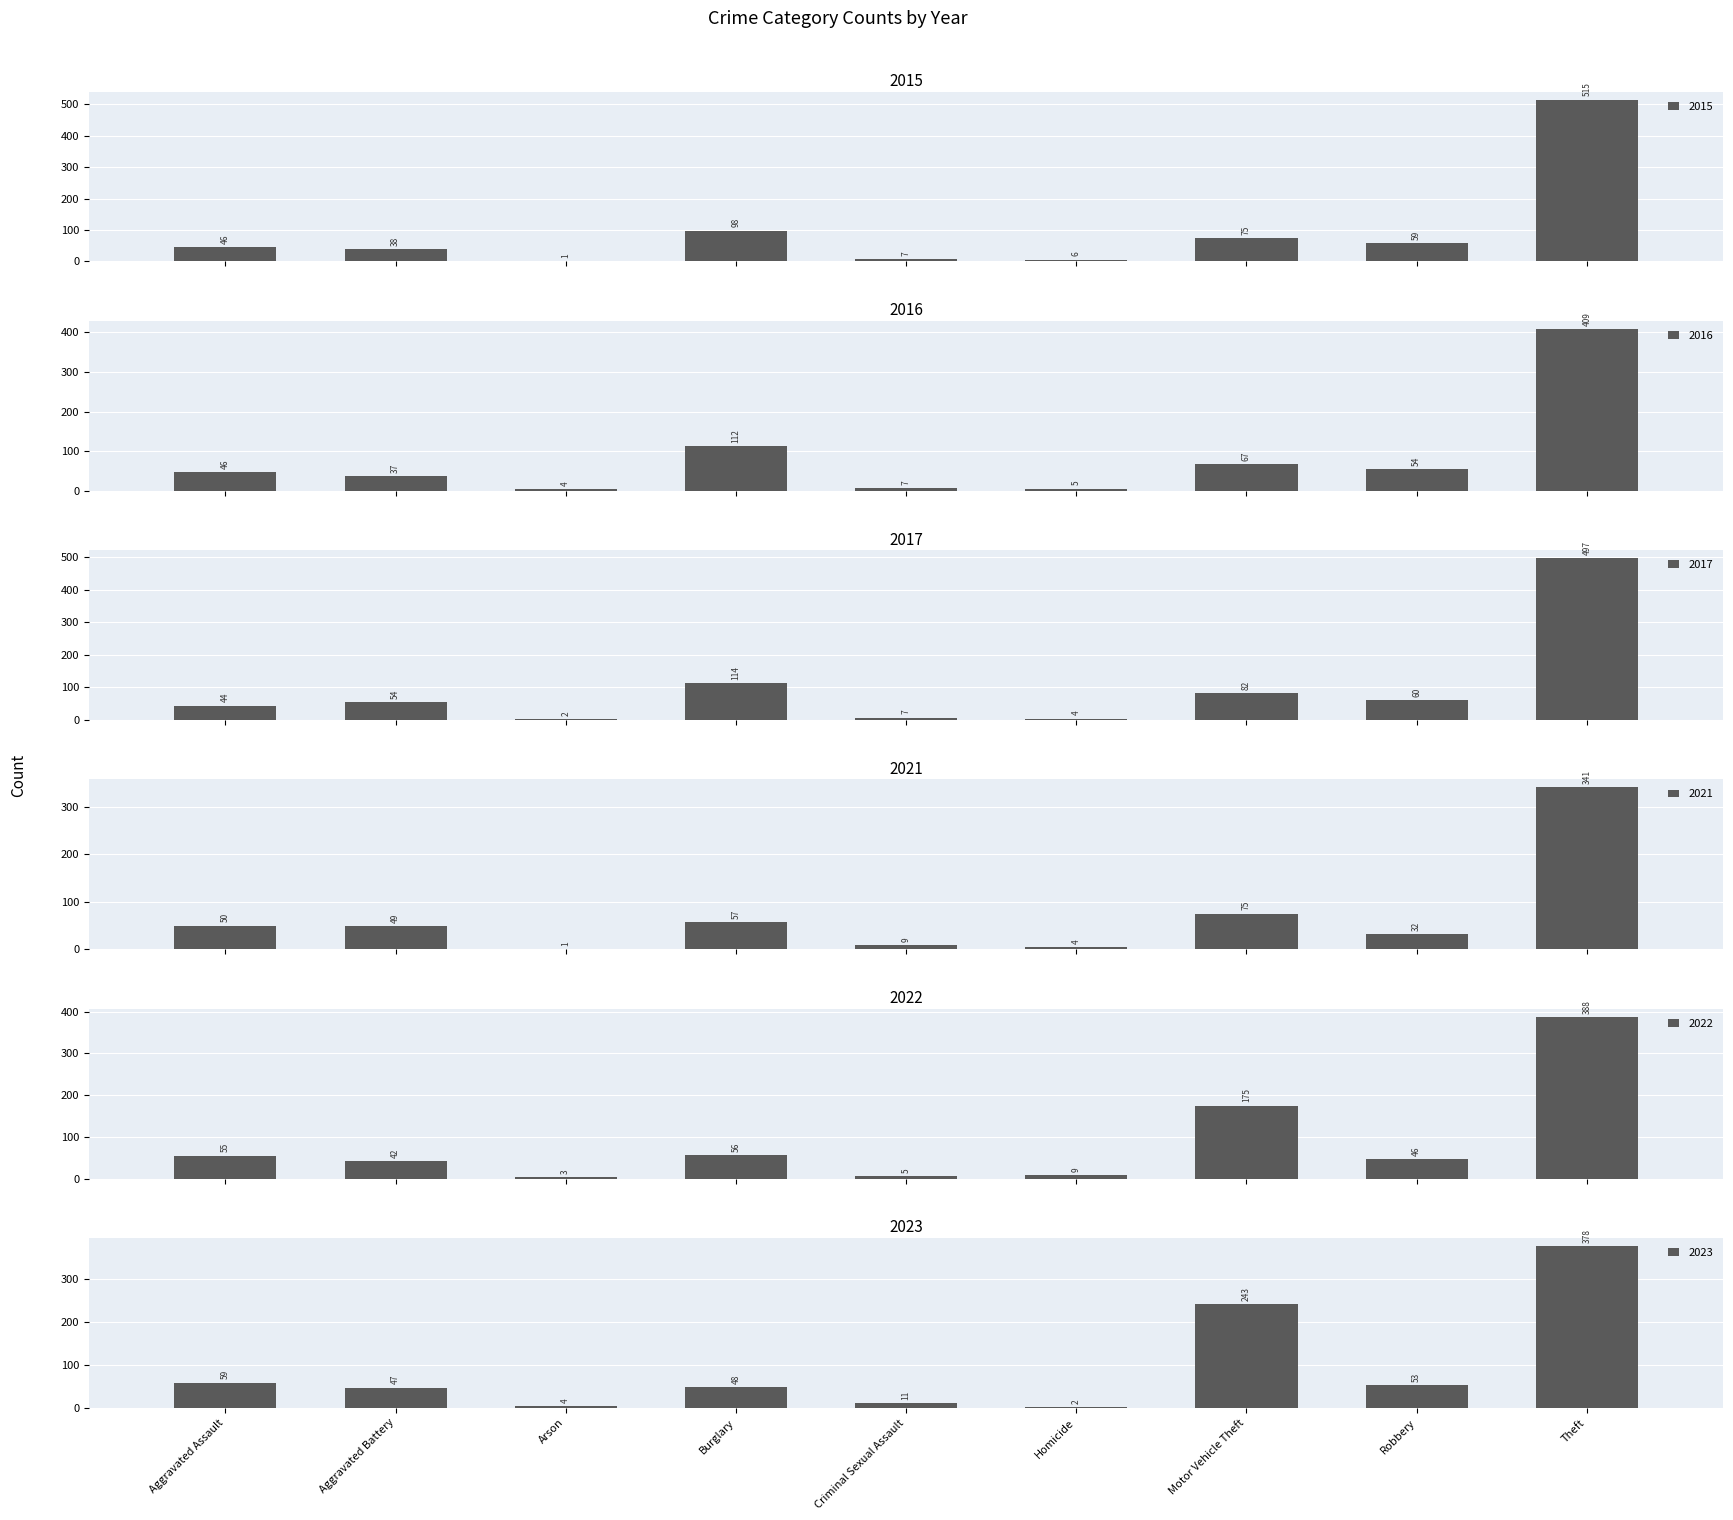

Rank the categories by 2022 value from highest to lowest.

Theft, Motor Vehicle Theft, Burglary, Aggravated Assault, Robbery, Aggravated Battery, Homicide, Criminal Sexual Assault, Arson